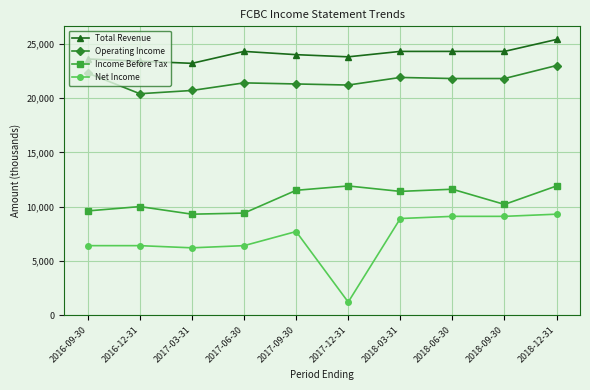

Is the value of Net Income at 2017-12-31 greater than the value of Operating Income at 2017-12-31?

No